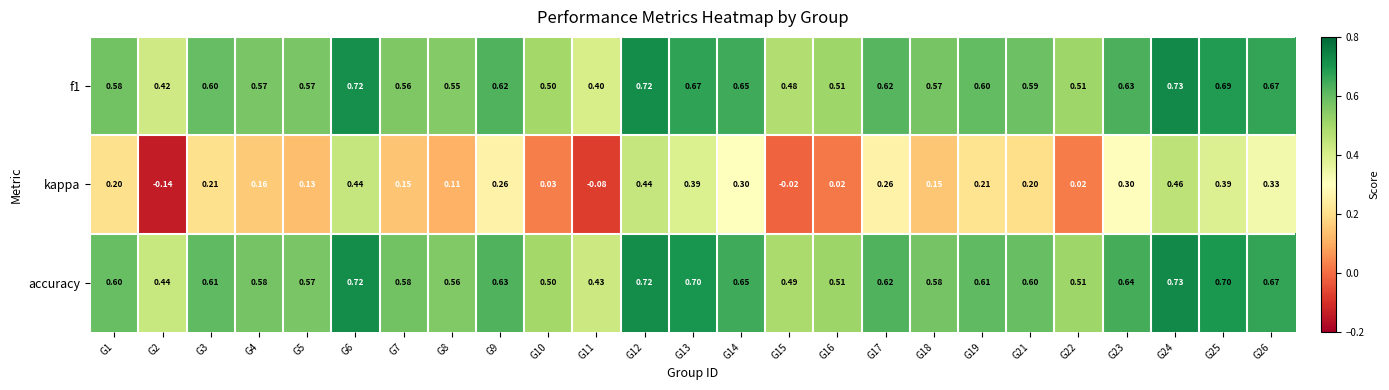

Which series has the largest total across all categories?

accuracy